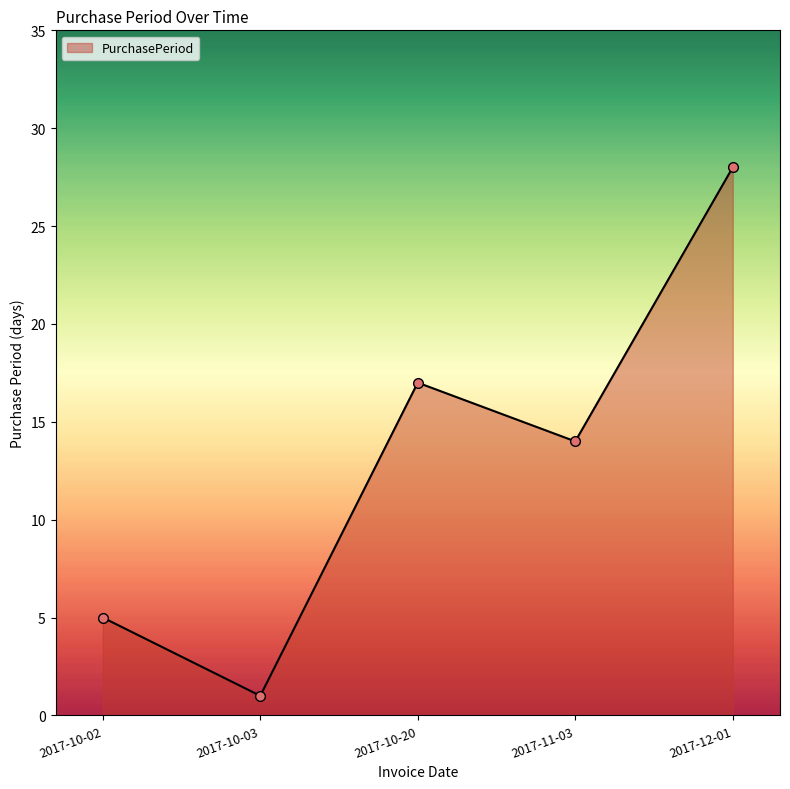

The value at 2017-10-03 is 1. True or false?

True